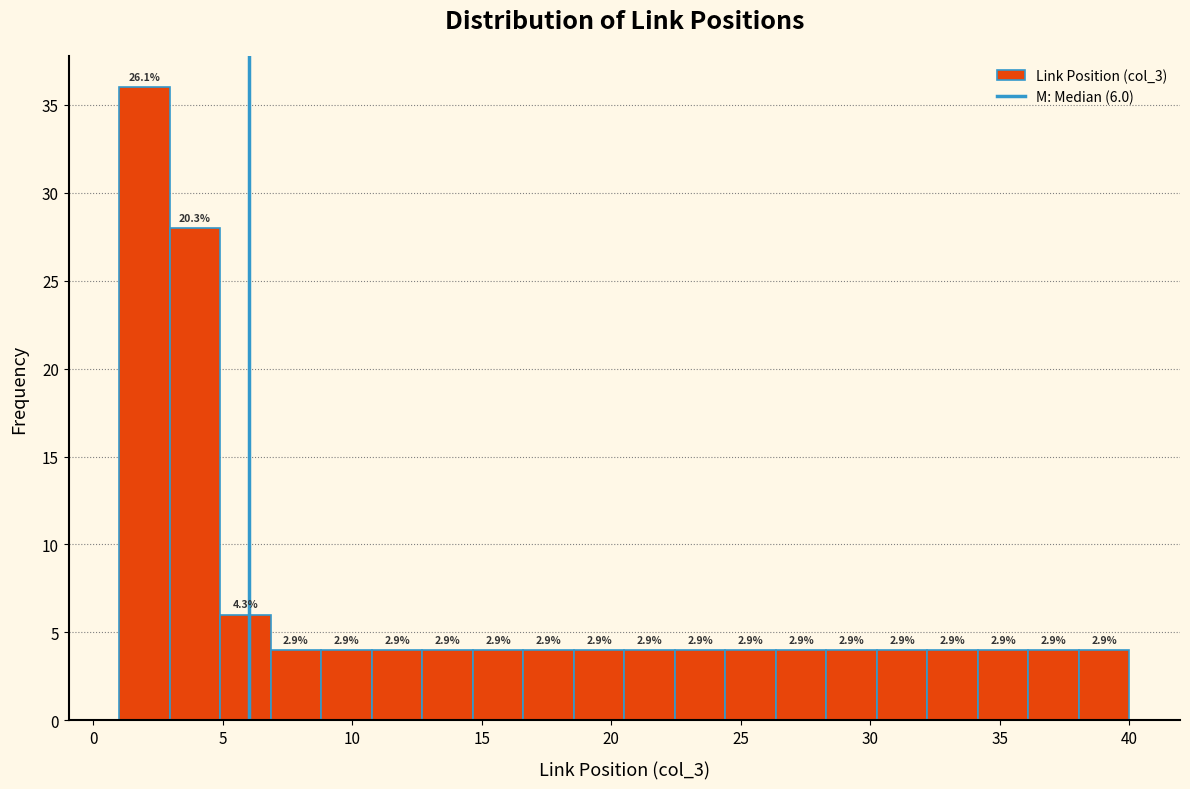

Read against the x-axis, roughly where is the centre of the tallest bar?

2.0